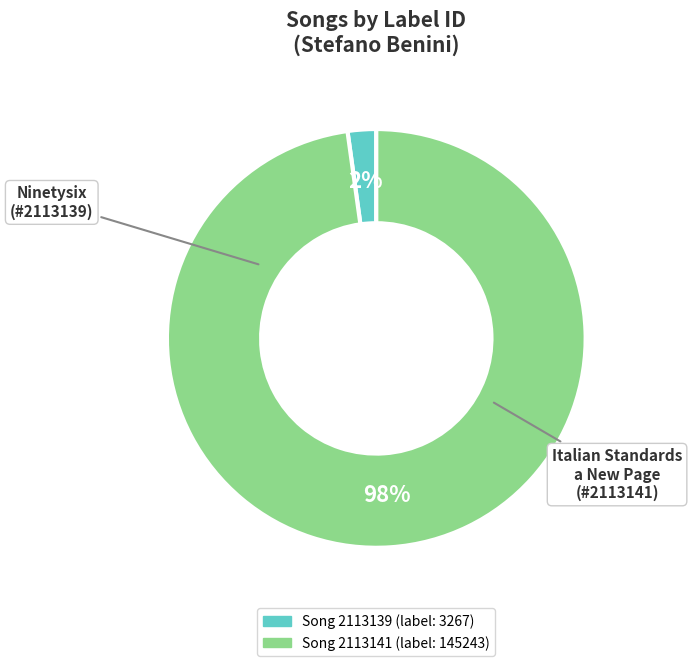

Count the number of slices in the pie.

2